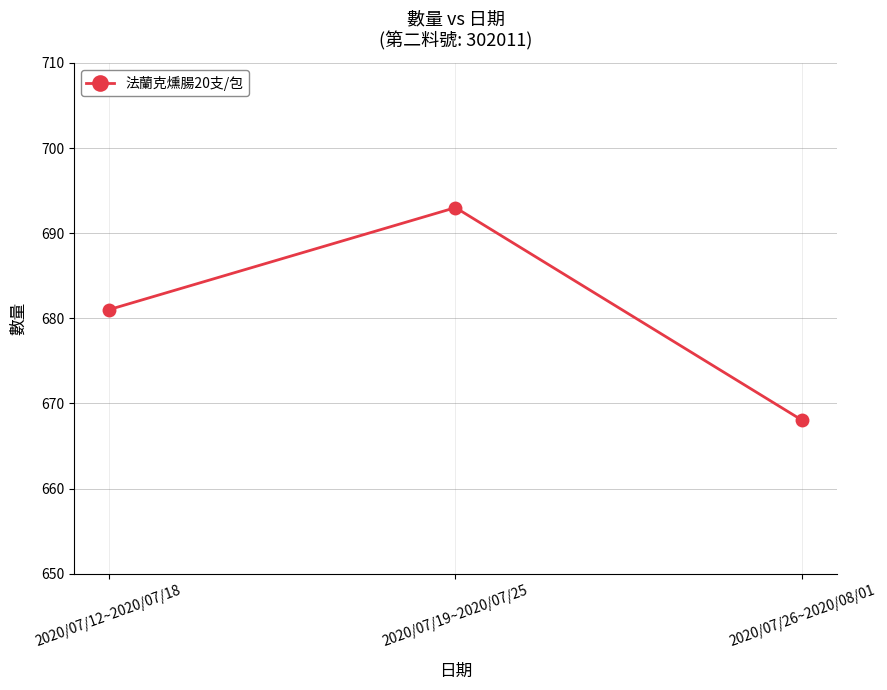

What is the difference between the values at 2020/07/12~2020/07/18 and 2020/07/19~2020/07/25?

12